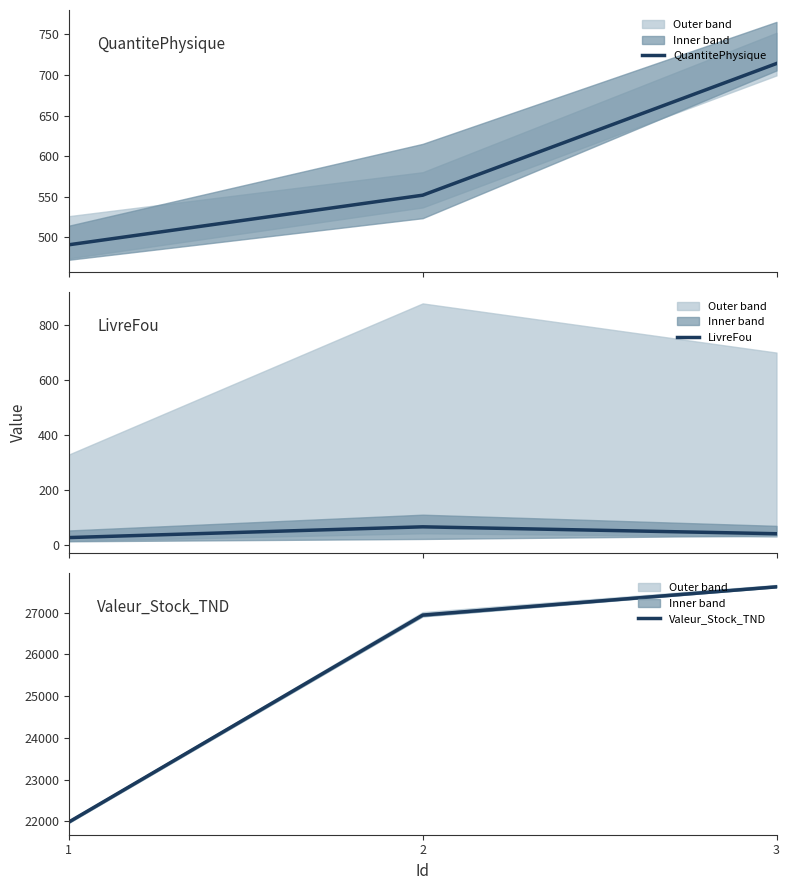

Which series has the largest range (max minus min)?

Valeur_Stock_TND